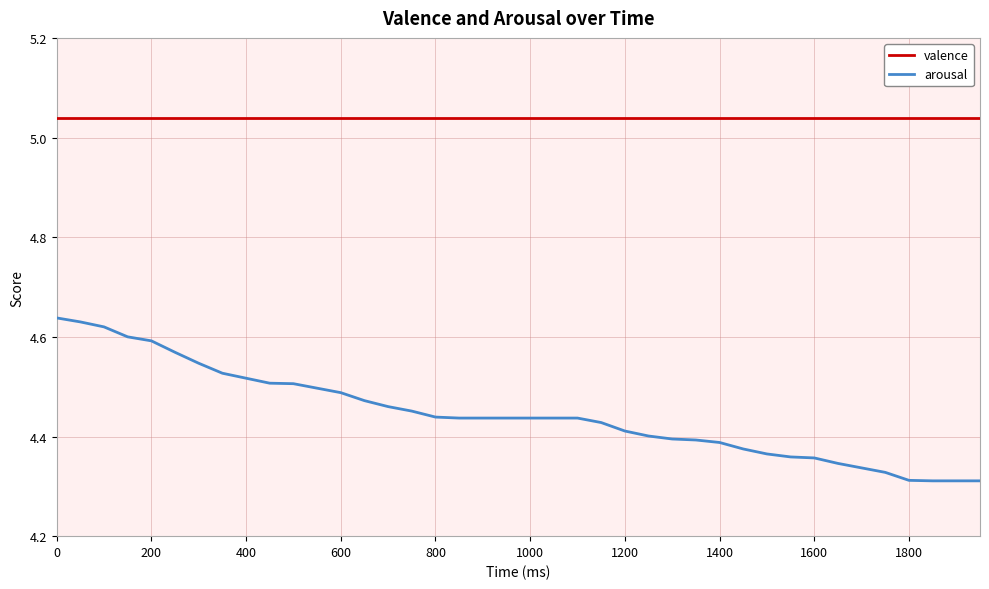

What is the difference between the maximum and minimum values in the arousal series?

0.3